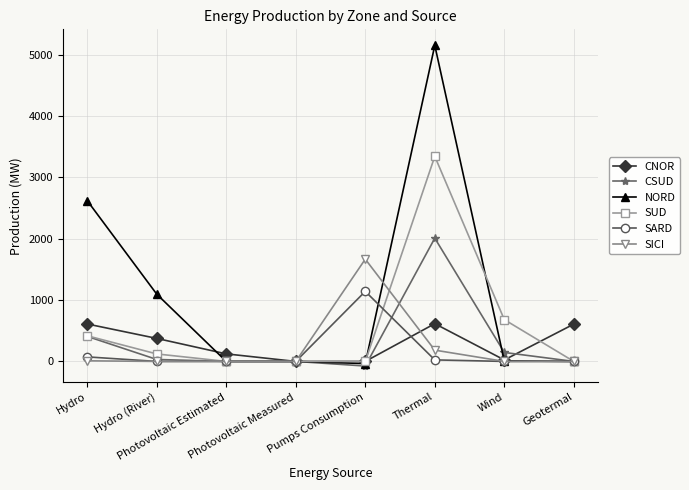

What is the difference between the CSUD values at Wind and Geotermal?

146